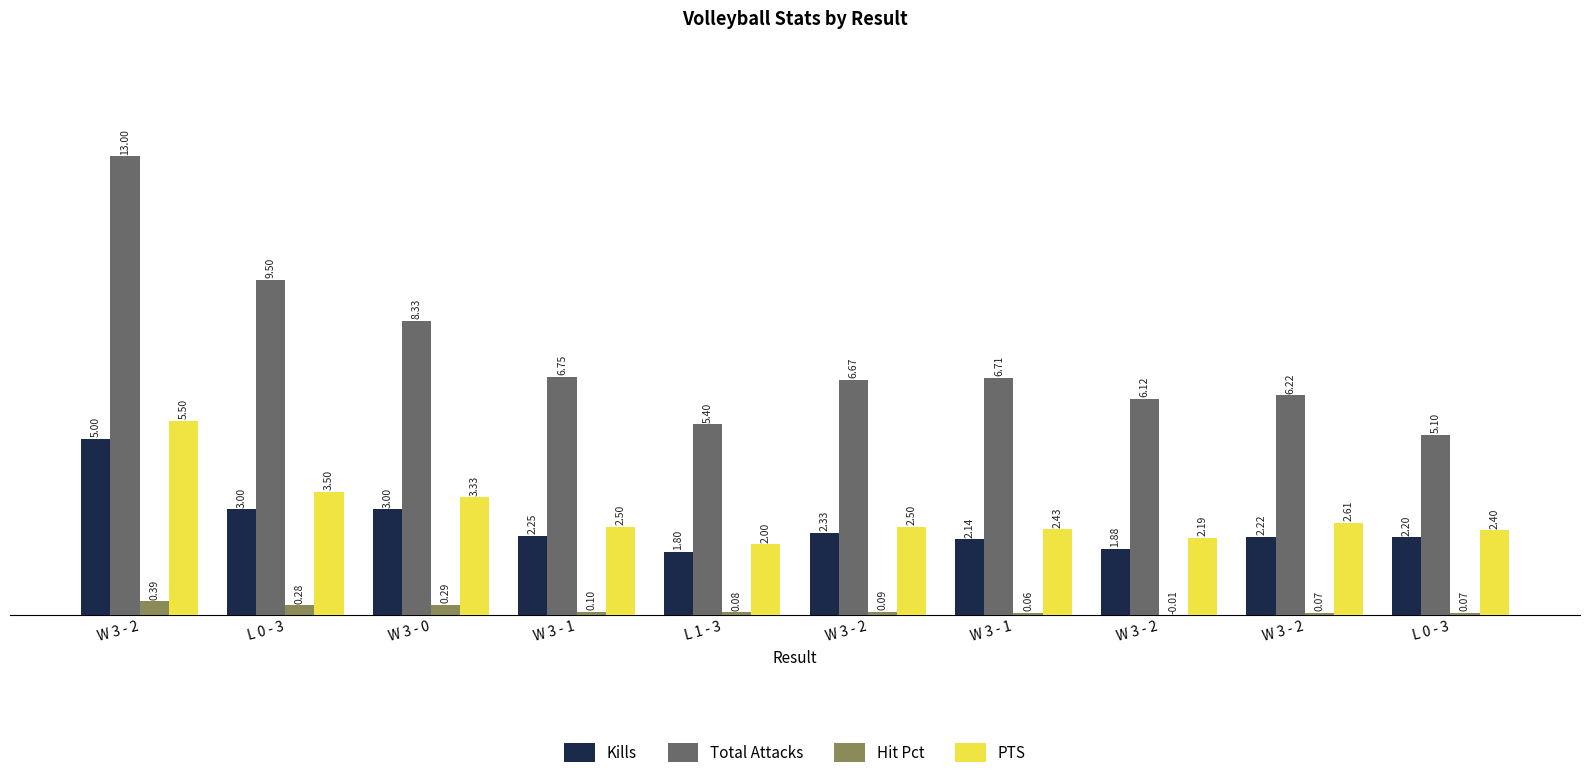

Where is Total Attacks nearest to the value 9?

L 0 - 3